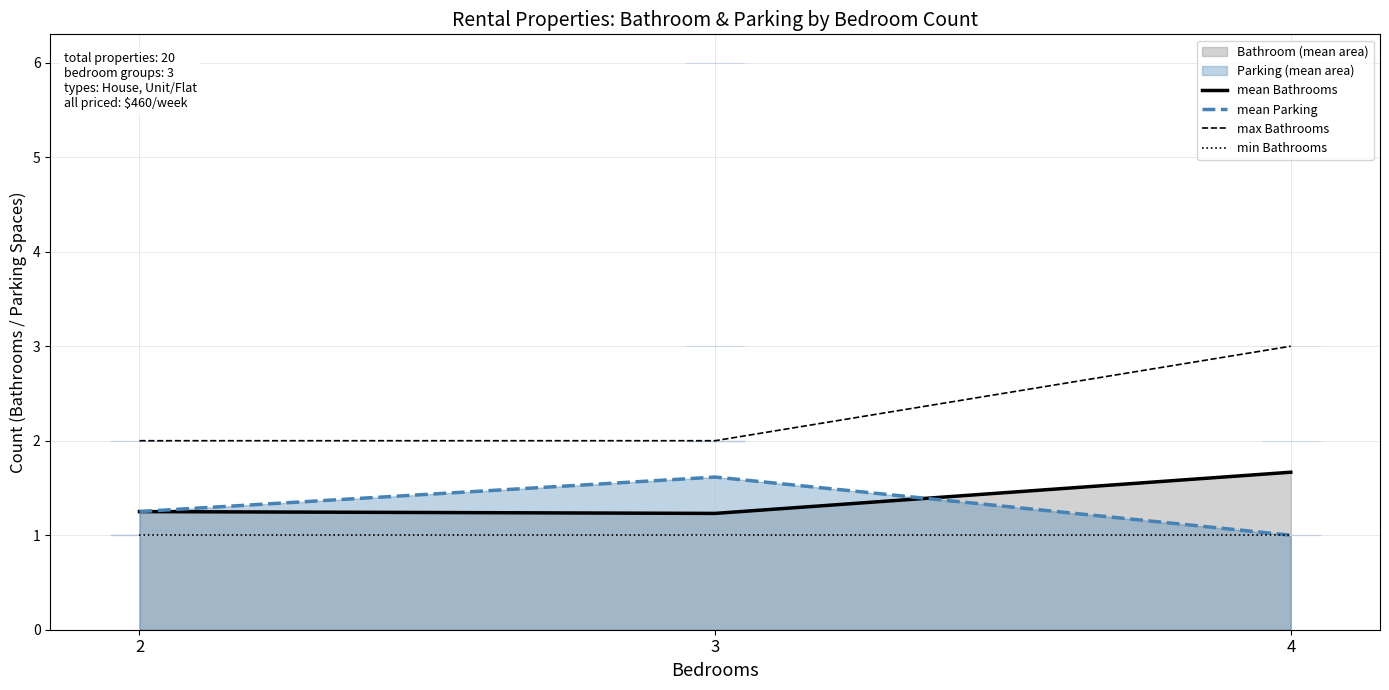

How many data points in mean Parking are above 1?

2